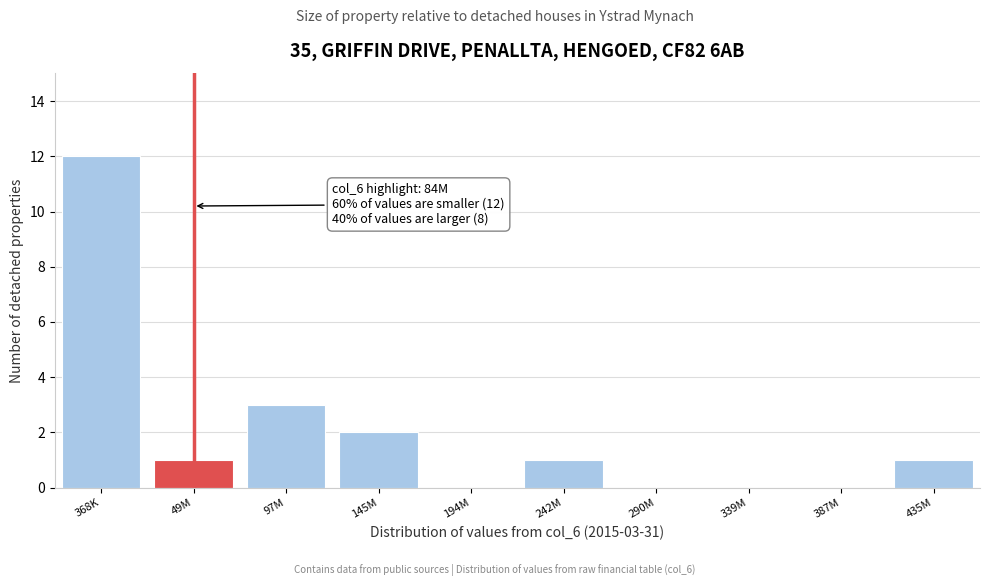

Reading left to right, list all the values displayed in this chart.

368K=12	49M=1	97M=3	145M=2	194M=0	242M=1	290M=0	339M=0	387M=0	435M=1